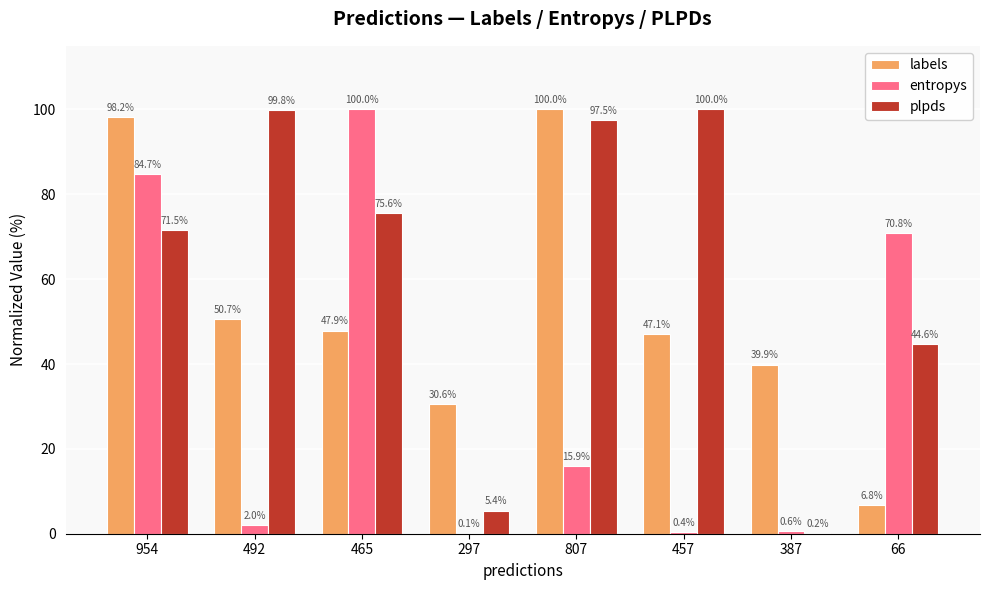

Between 297 and 387, which series saw the biggest shift?

labels